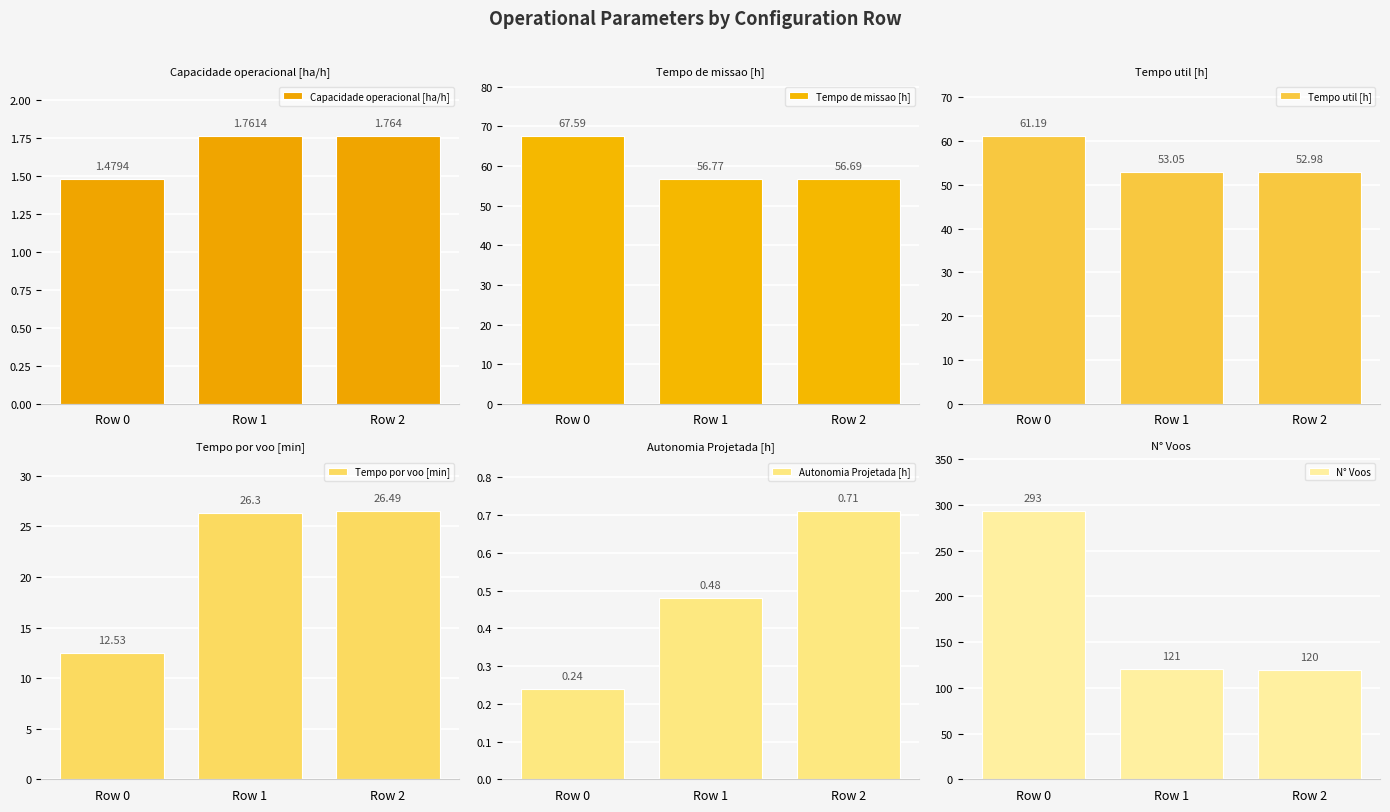

What is the minimum value for Capacidade operacional [ha/h]?

1.5